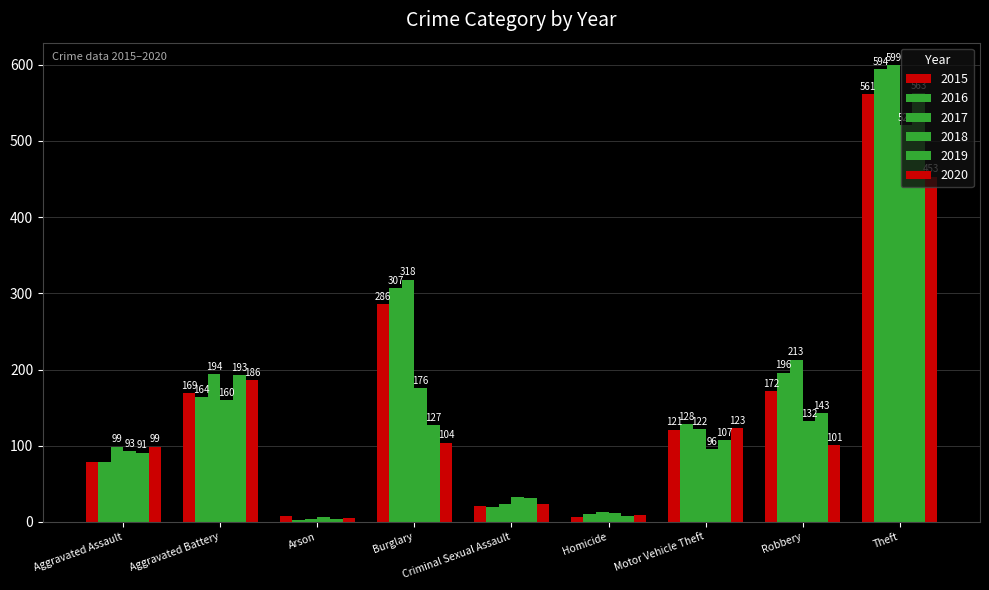

How many bars are there in each group?

6